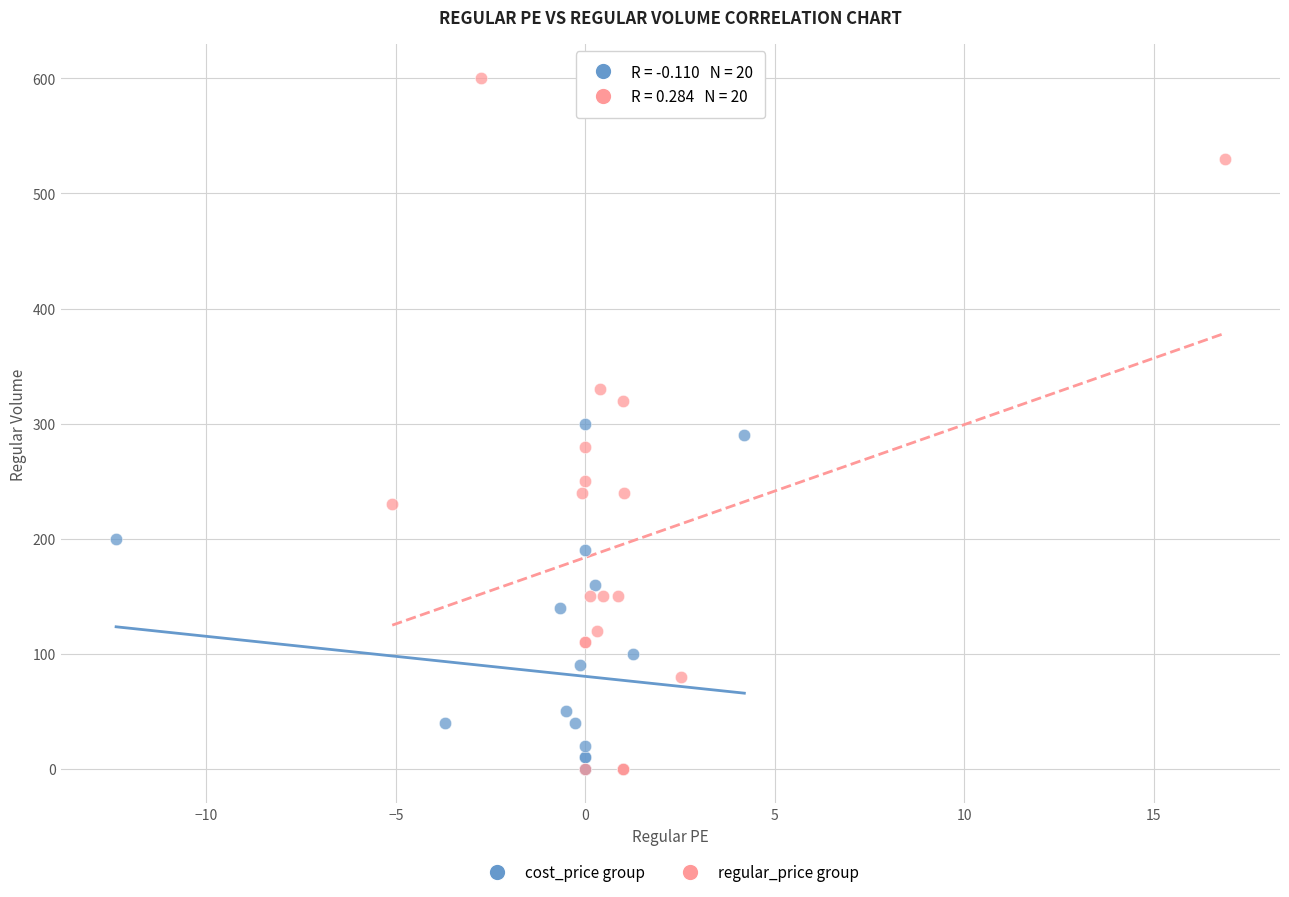

Which series reaches the maximum Y coordinate?

regular_price group